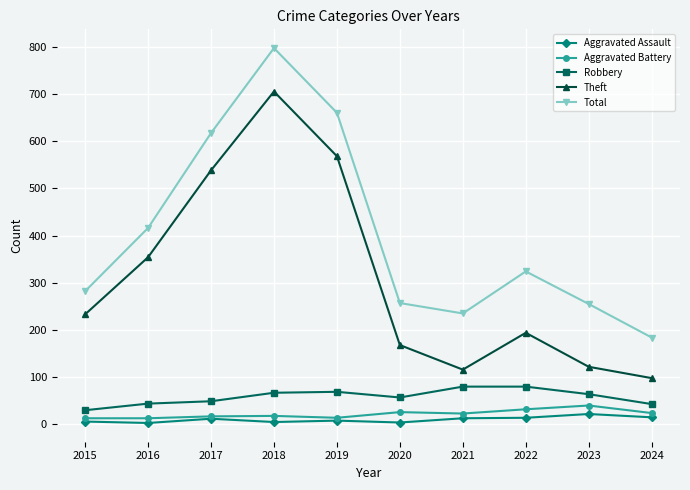

How many interior local valleys does the Total series have?

1